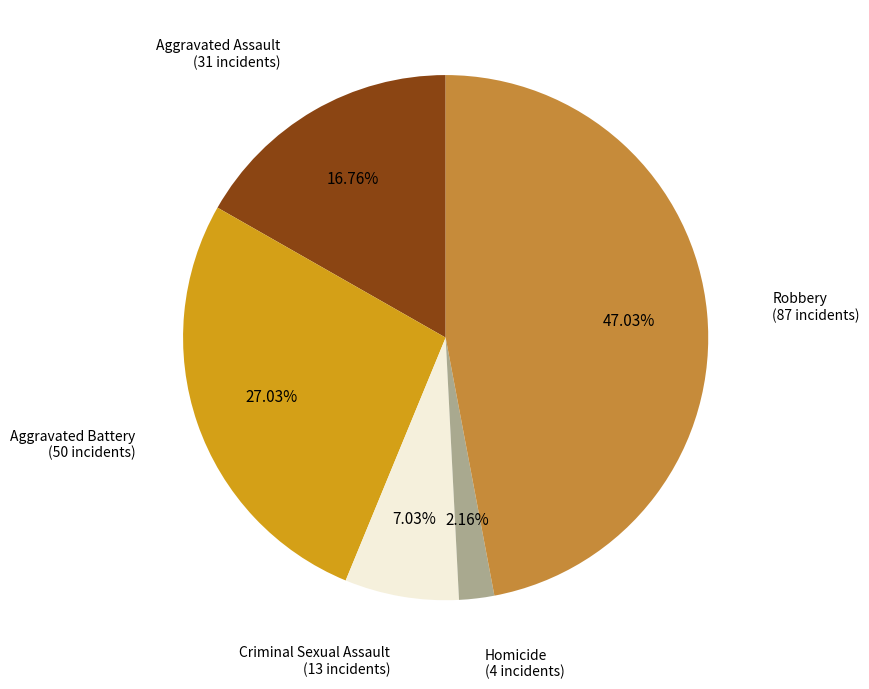

To the nearest percent, what is the difference between the largest and smallest slice percentages?

45%